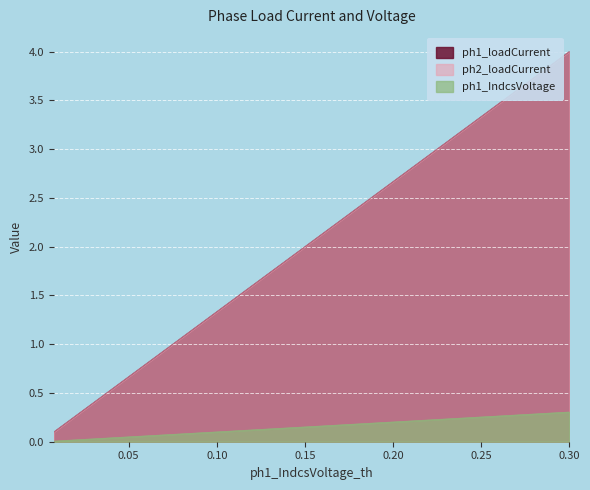

What is the value of the ph1_IndcsVoltage point at the 16th from the left?

0.1